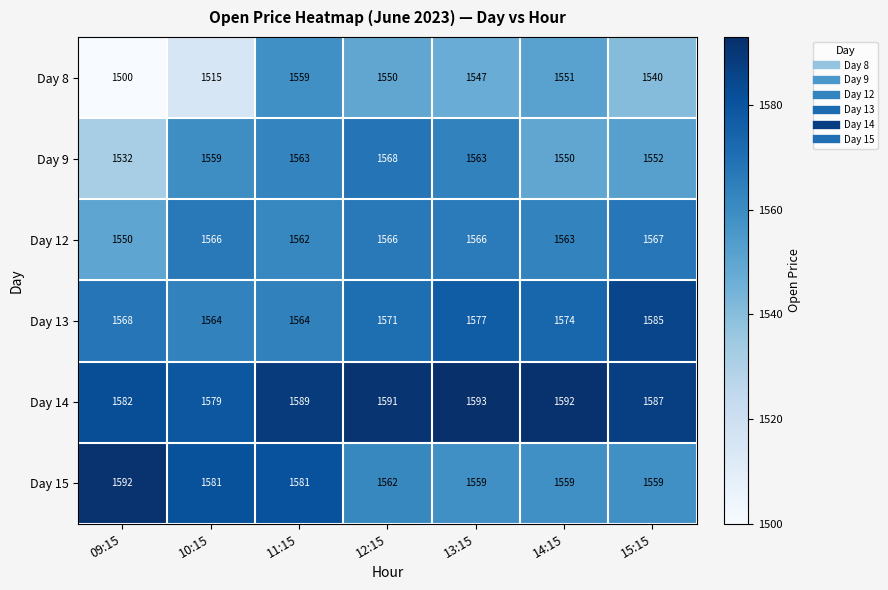

Which series has the widest spread of values?

Day 8